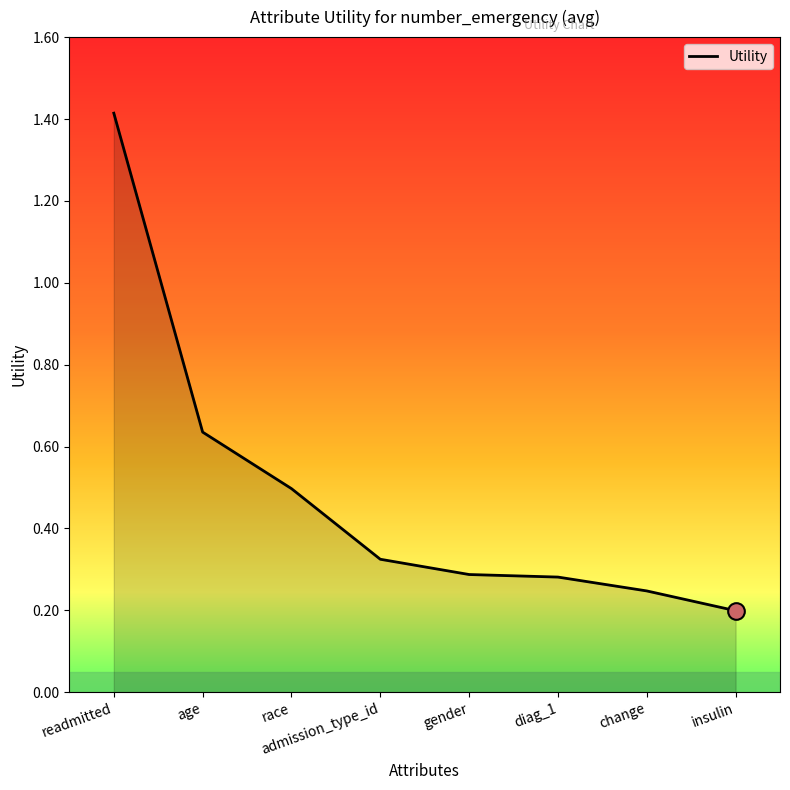

Which category has the lowest value across all series?

insulin